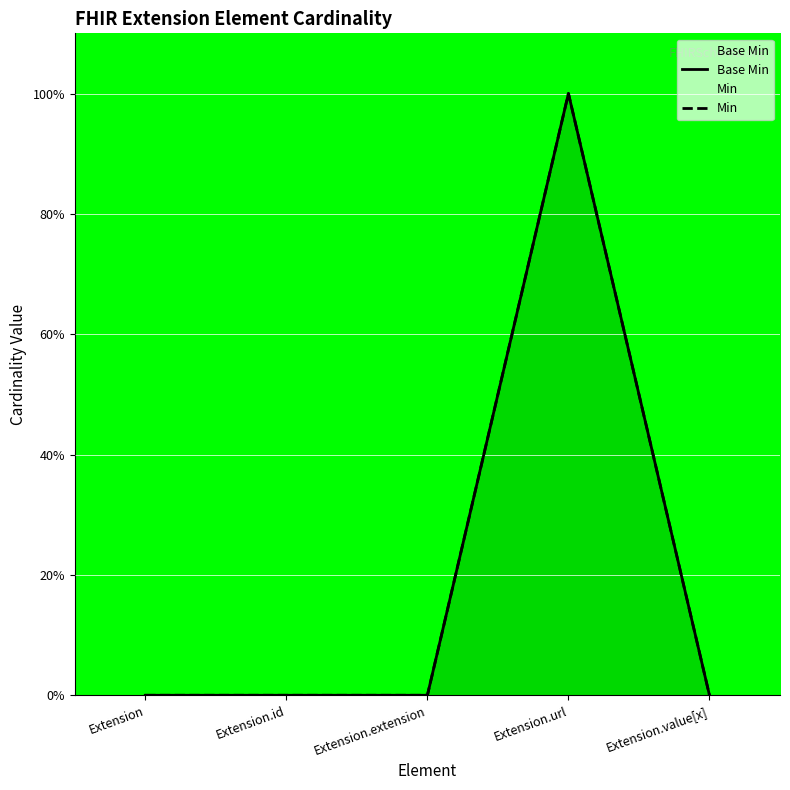

True or false: Min and Base Min intersect in this chart.

False